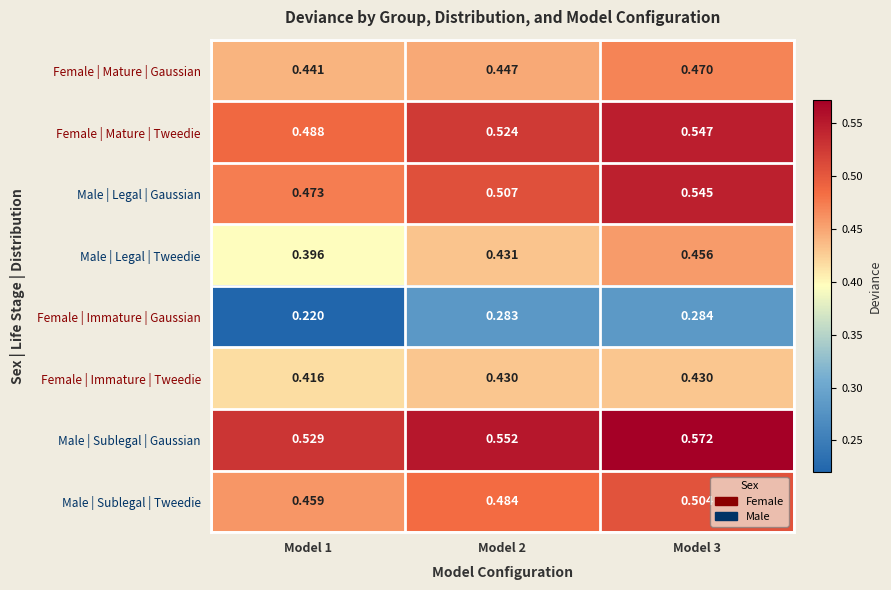

At Model 1, list the series in order from smallest to largest.

Female | Immature | Gaussian, Male | Legal | Tweedie, Female | Immature | Tweedie, Female | Mature | Gaussian, Male | Sublegal | Tweedie, Male | Legal | Gaussian, Female | Mature | Tweedie, Male | Sublegal | Gaussian